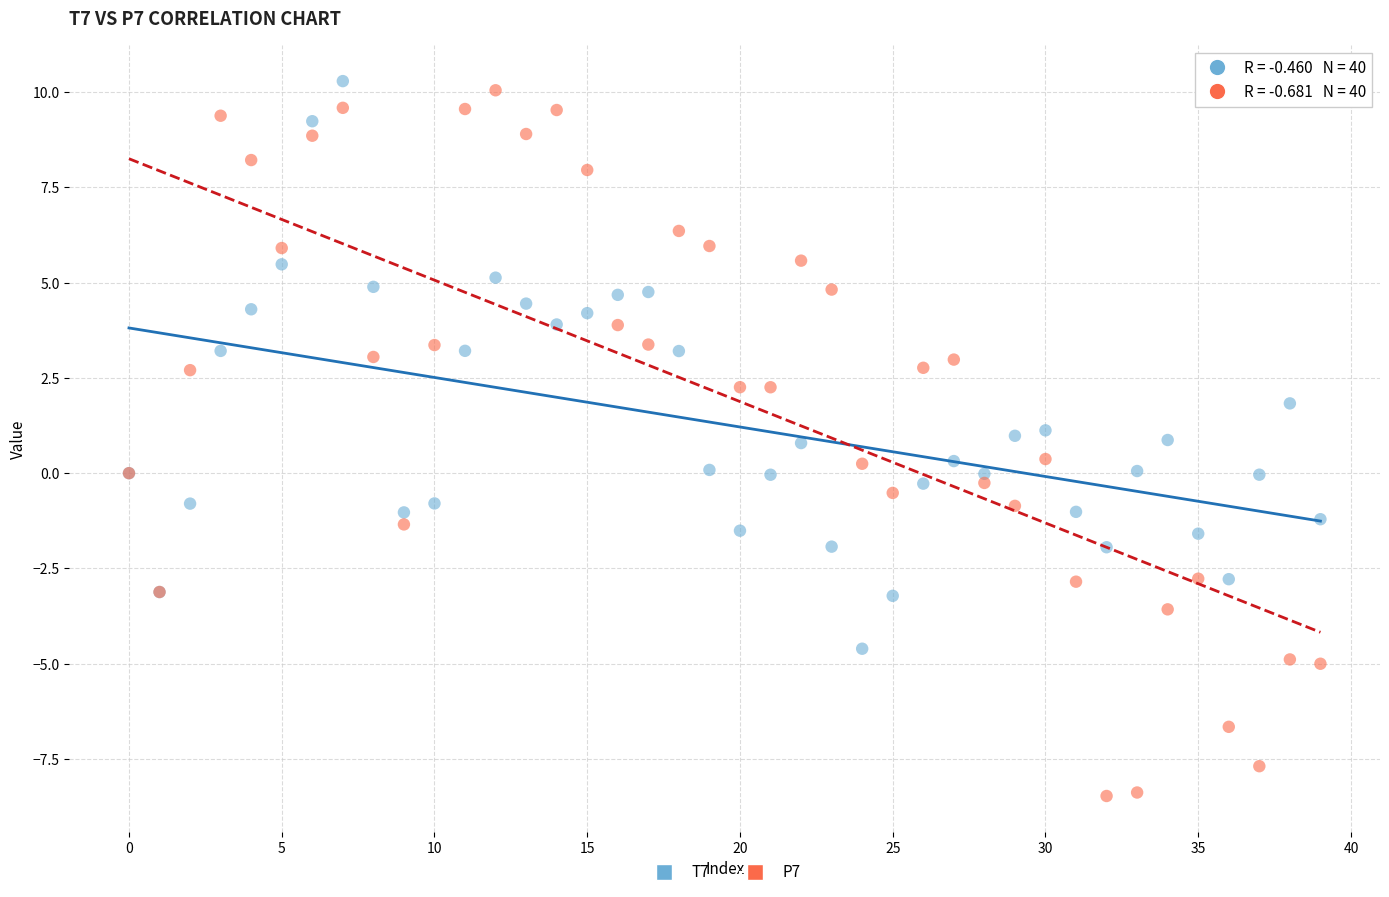

Which series has the largest Y range (max minus min)?

P7